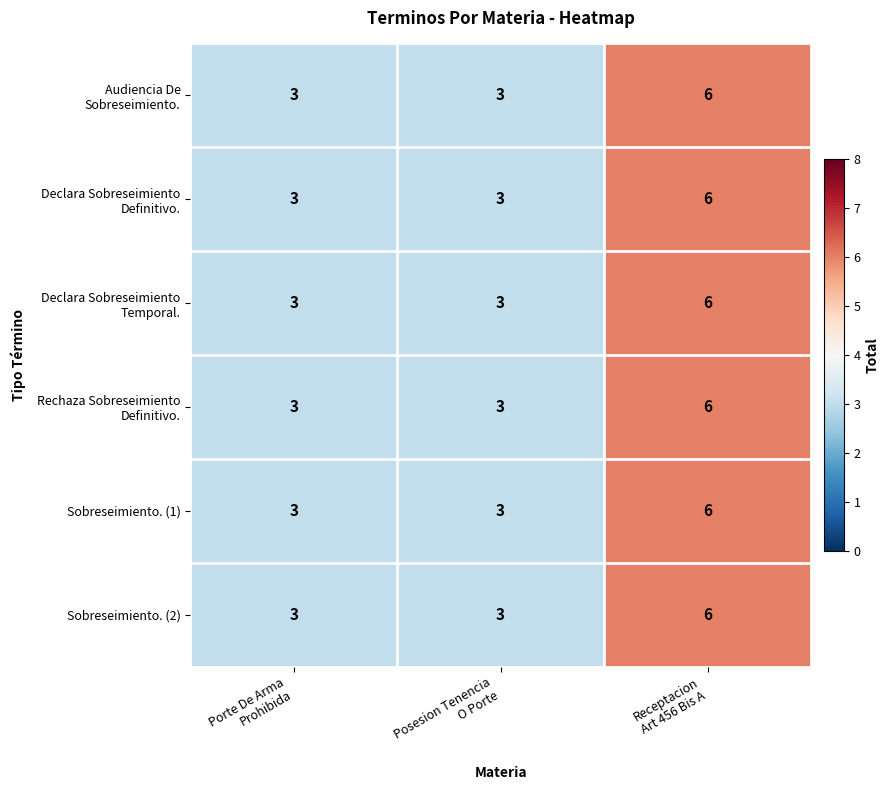

What is the minimum value shown in the chart?

3